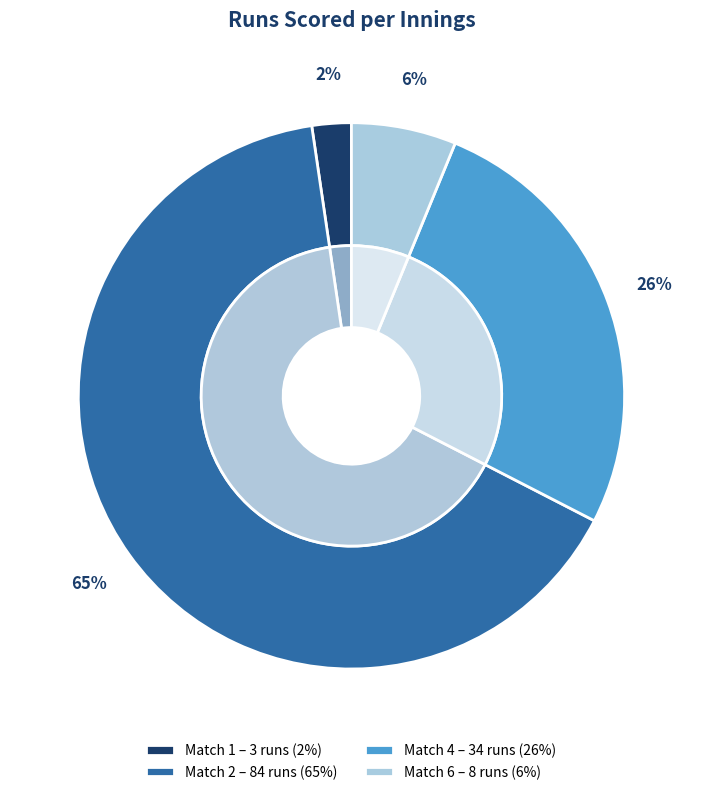

Count the number of slices in the pie.

4